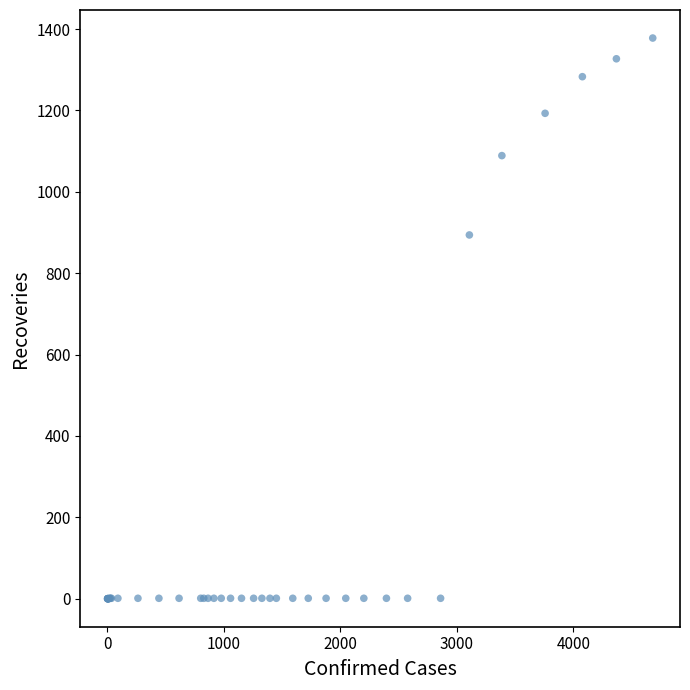

What Y value in the scatter plot is closest to 689?

894